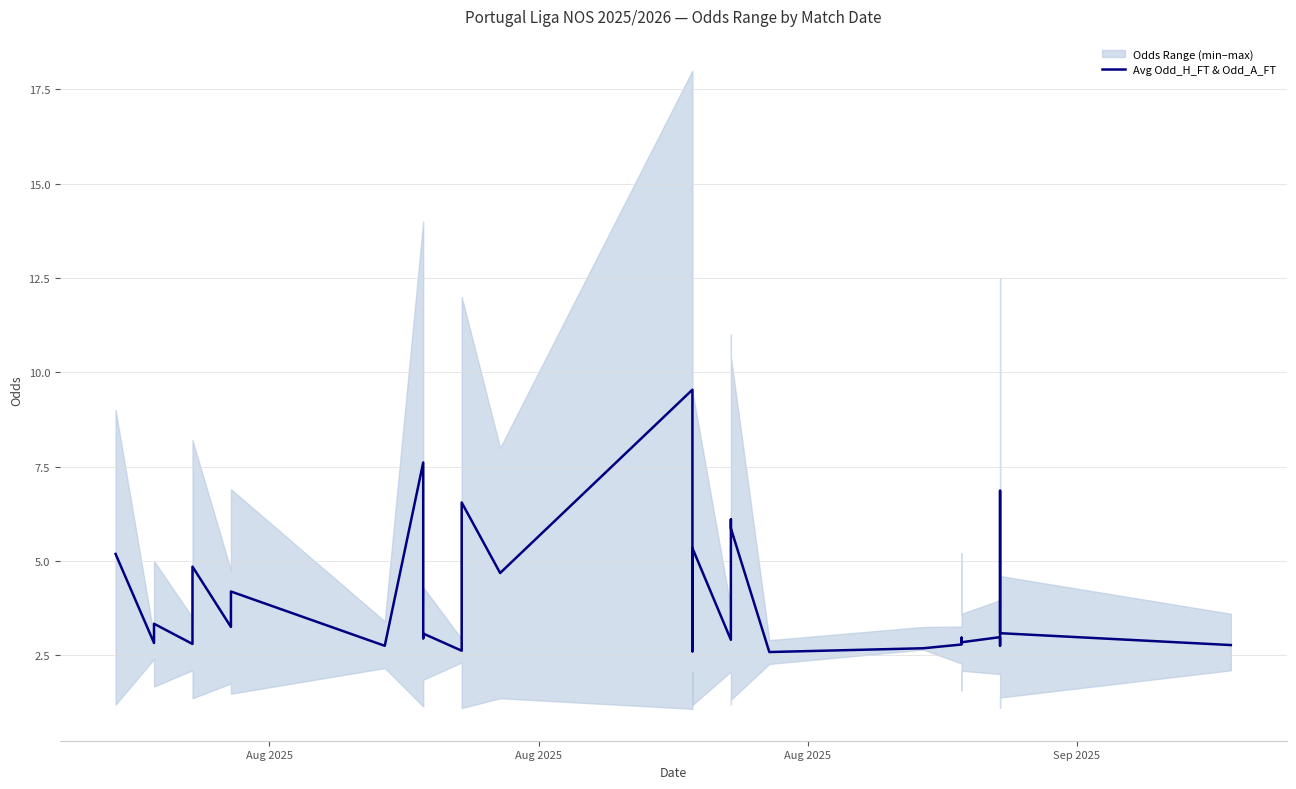

What is the value of the 17th point from the left?

4.7